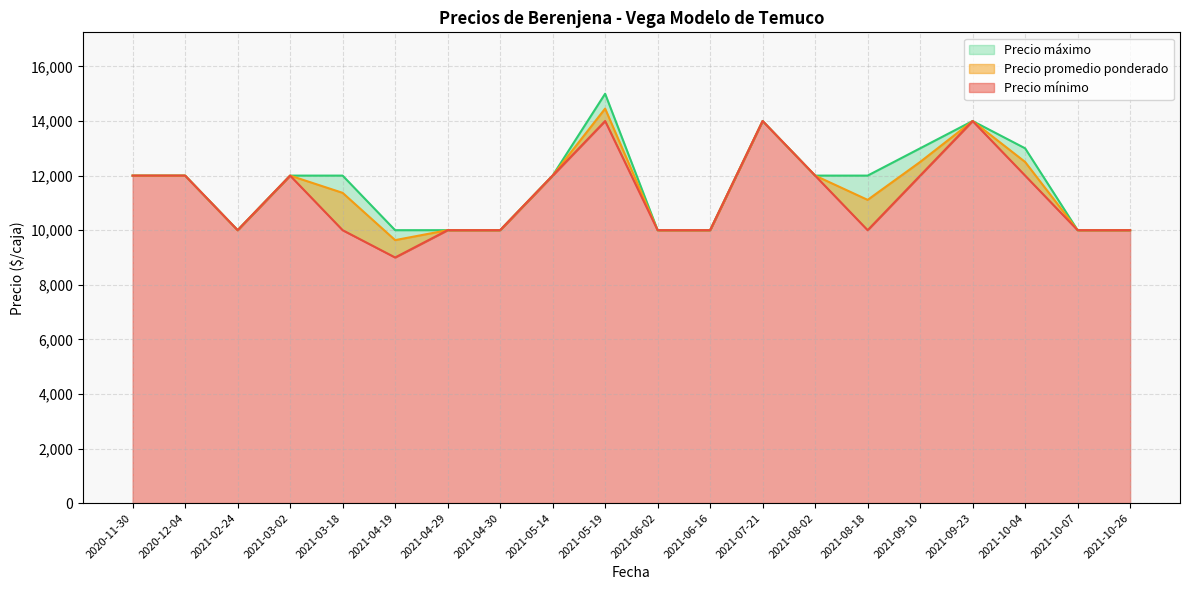

What position from the left is 2020-12-04?

2